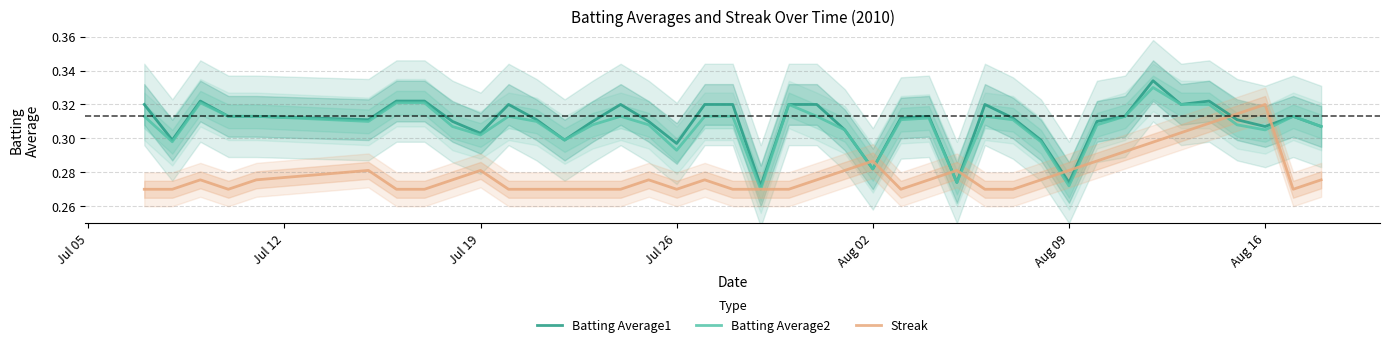

Which series has the largest range (max minus min)?

Batting Average1